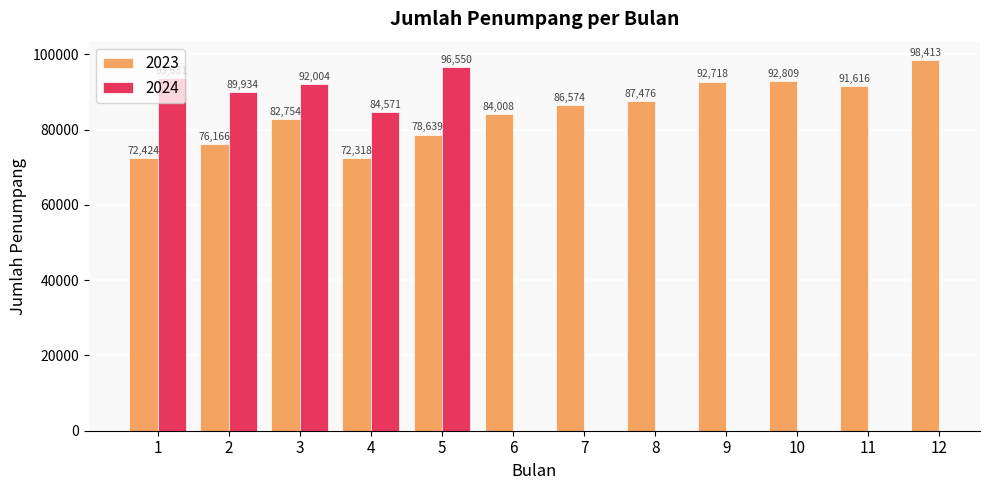

Rank the categories by value from lowest to highest.

4, 1, 2, 5, 3, 6, 7, 8, 11, 9, 10, 12